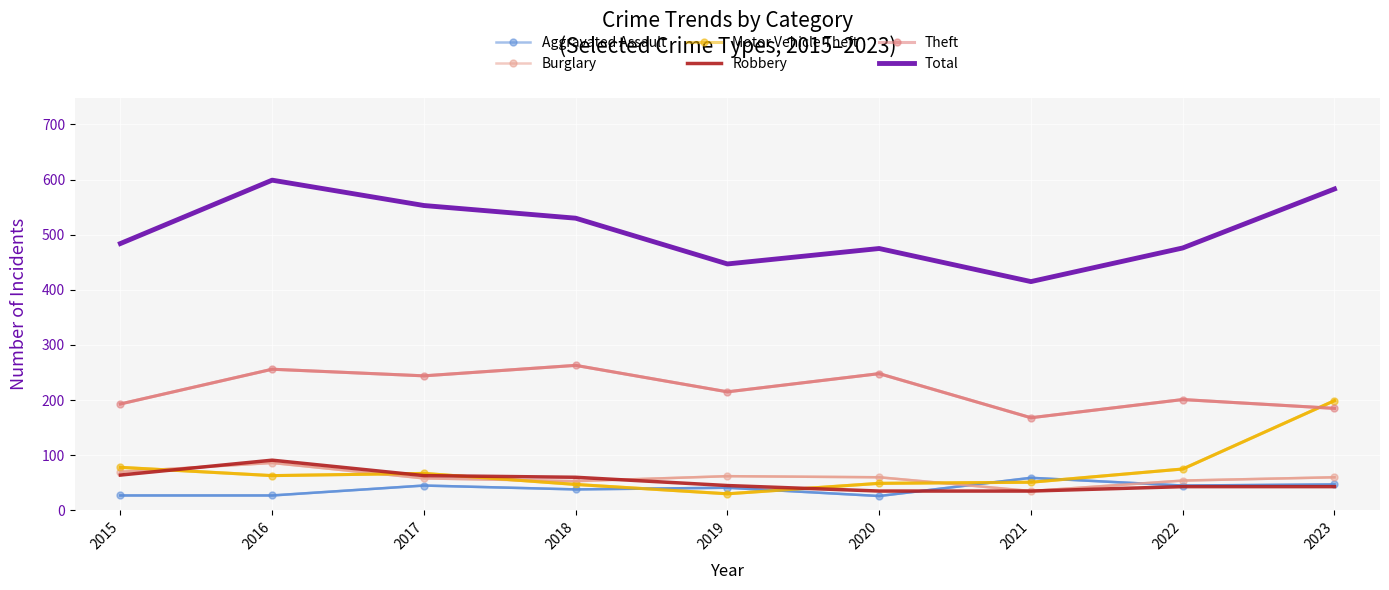

What is the total value across all series at 2018?

991